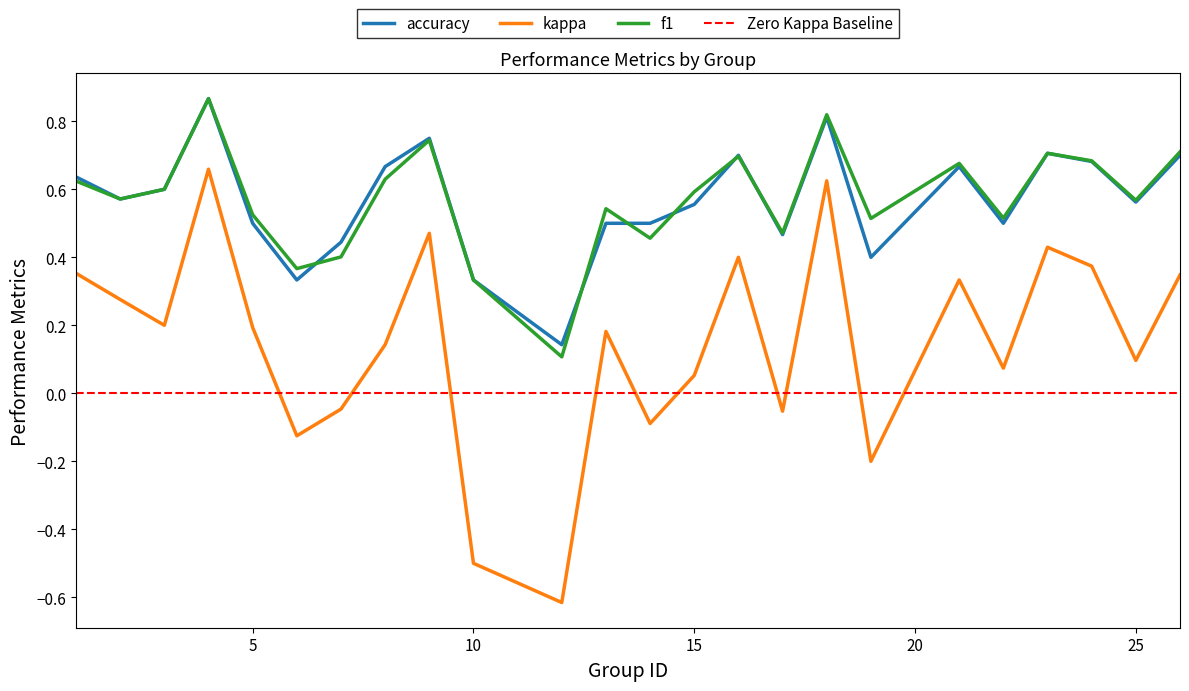

Which category has the highest value in the f1 series?

4